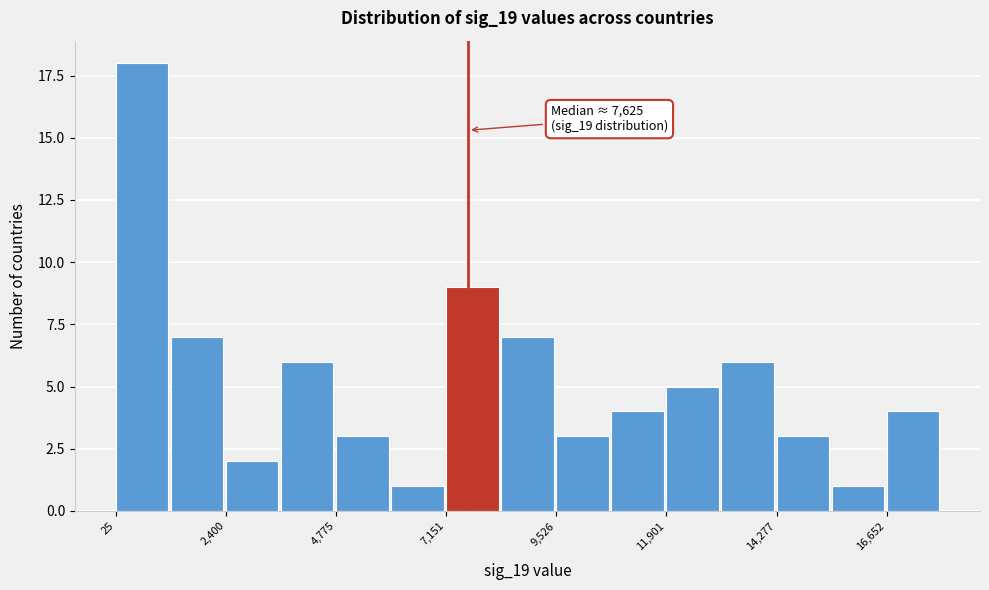

Read against the x-axis, roughly where is the centre of the tallest bar?

500